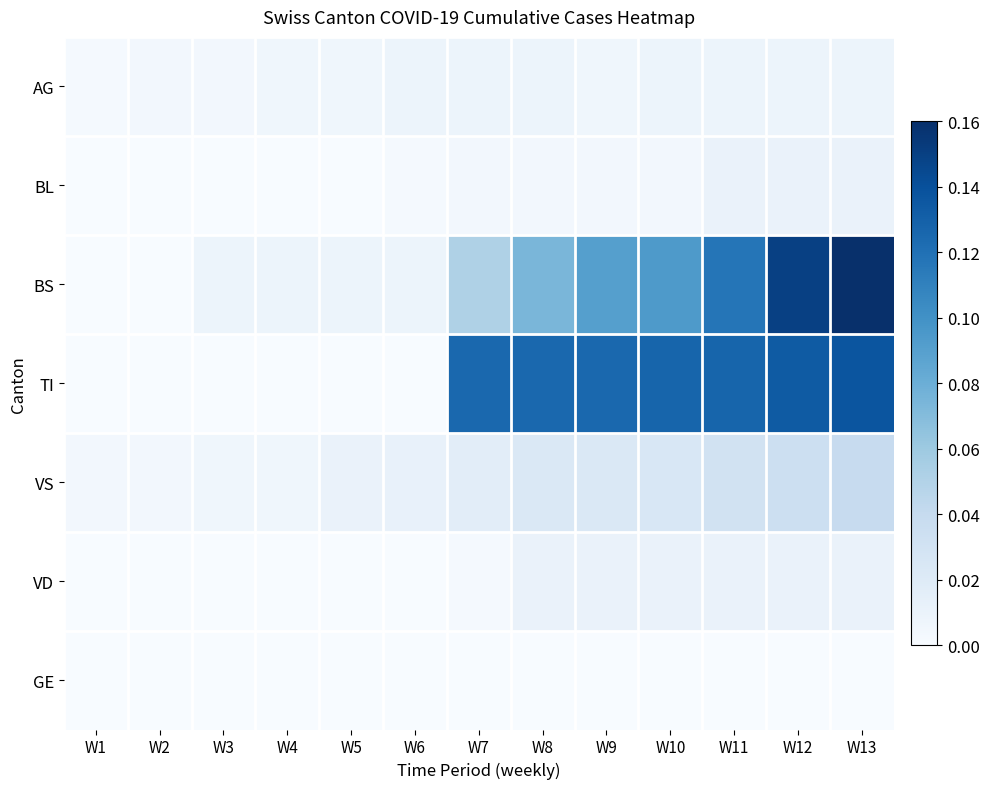

Which series has the widest spread of values?

BS